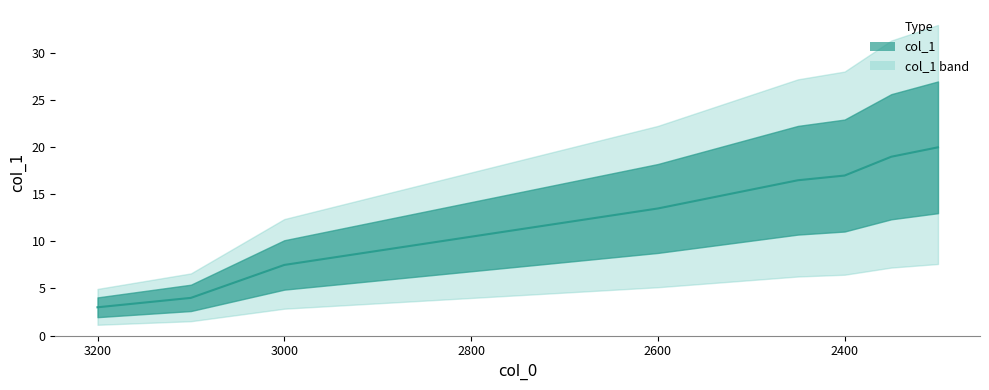

True or false: the data shows 7.0 at 2400.

False